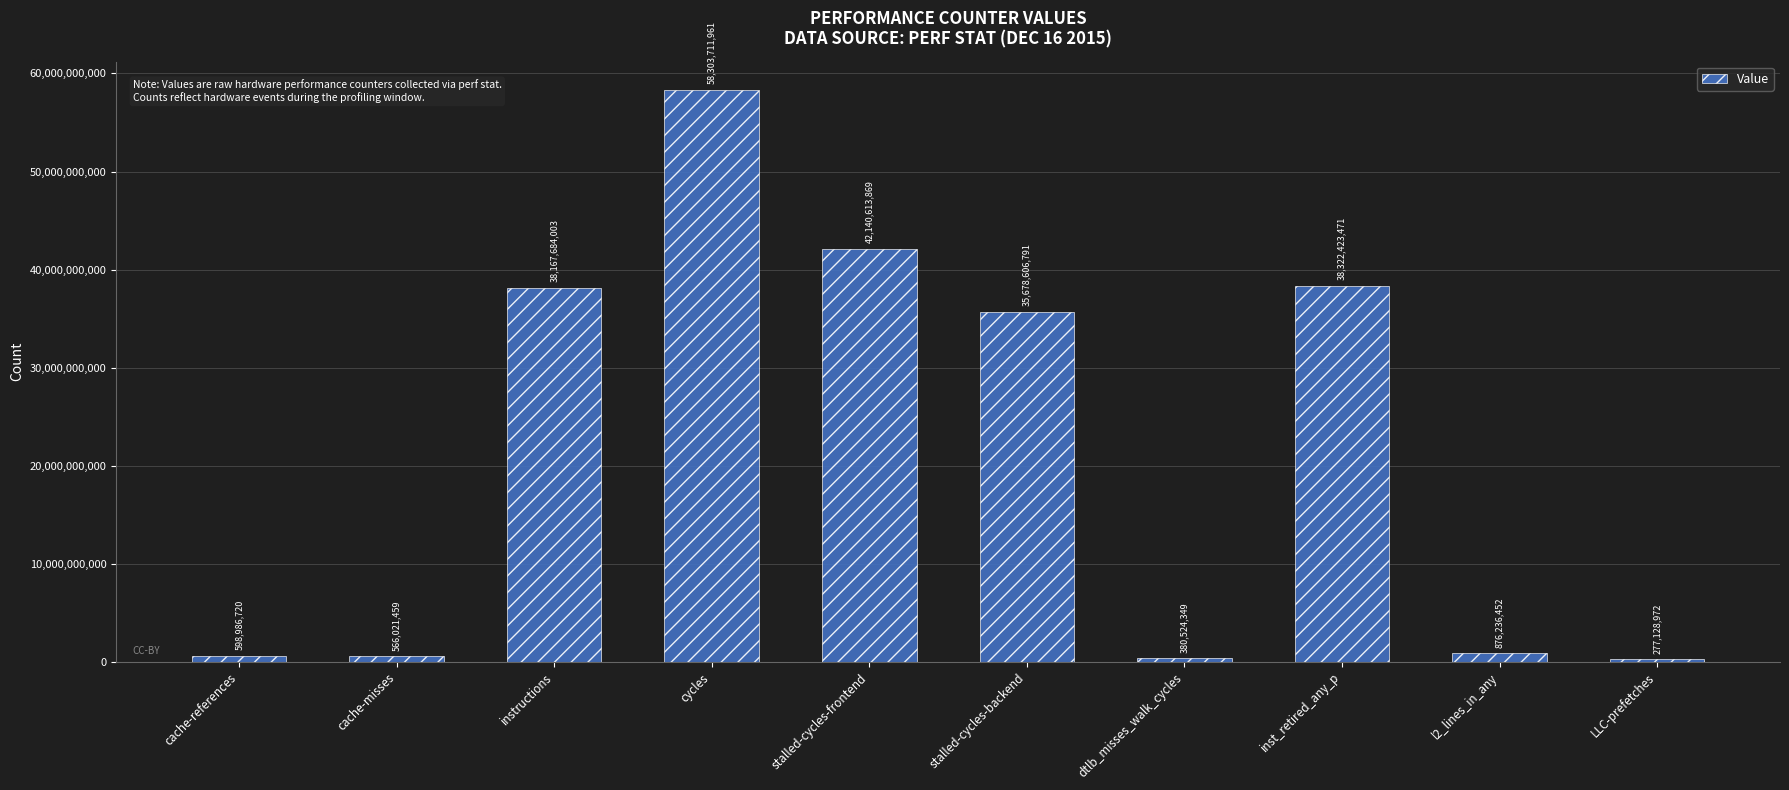

How many values are below 35678606791?

5